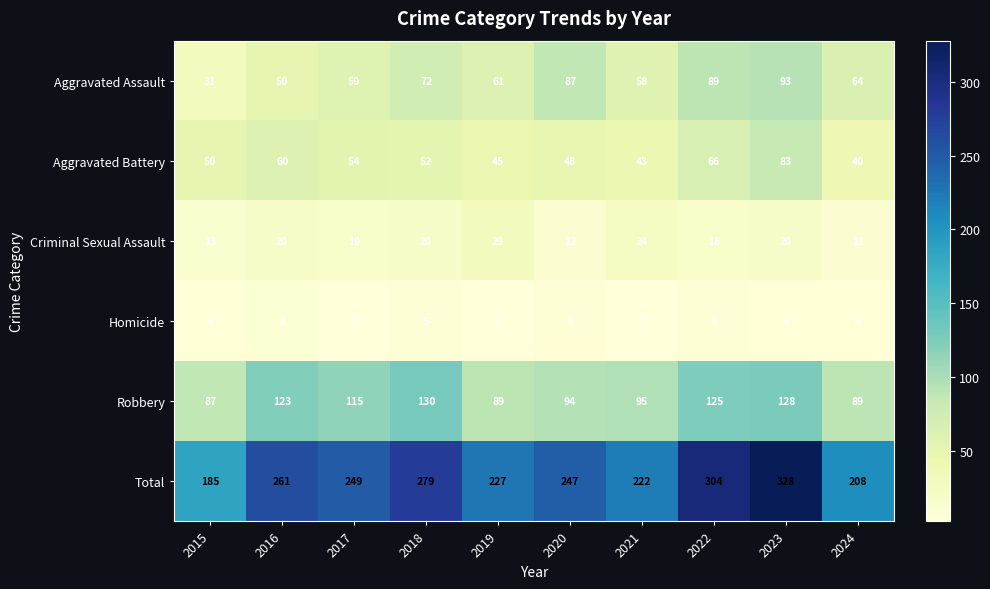

Between 2015 and 2024, which series saw the biggest shift?

Aggravated Assault